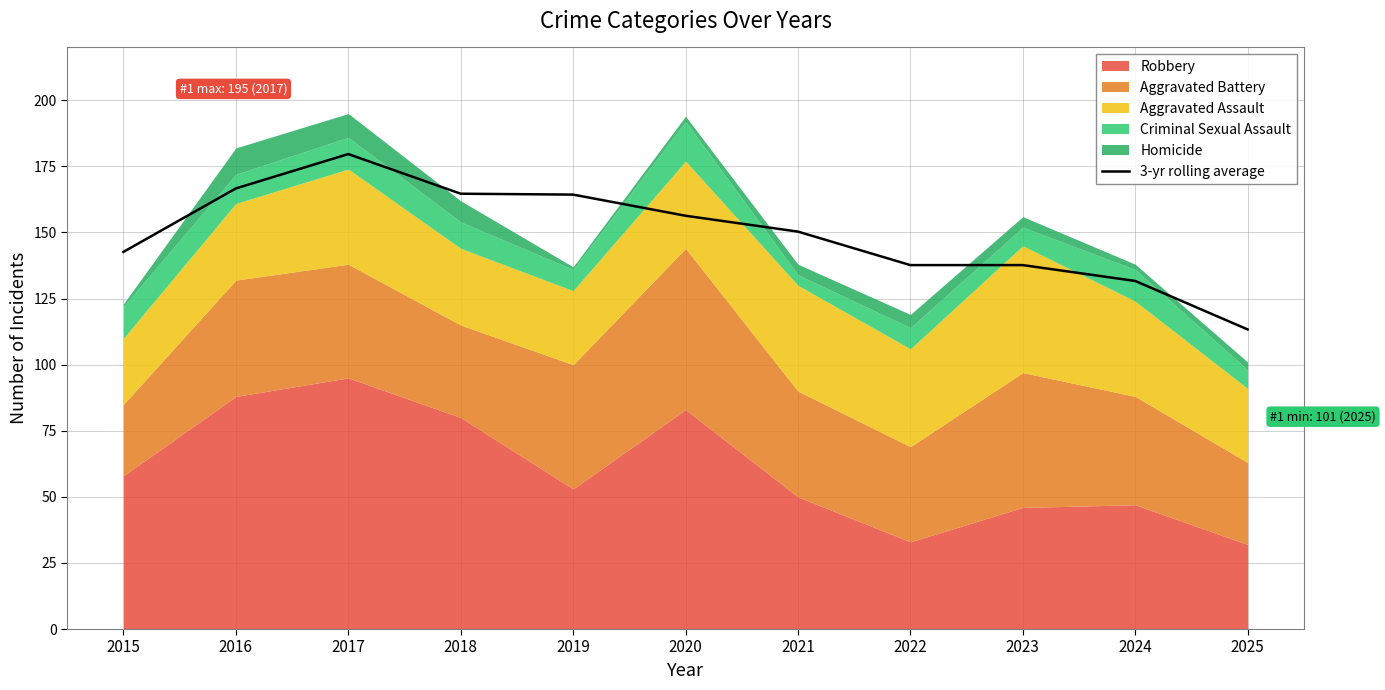

What is the maximum value shown in the chart?

179.7